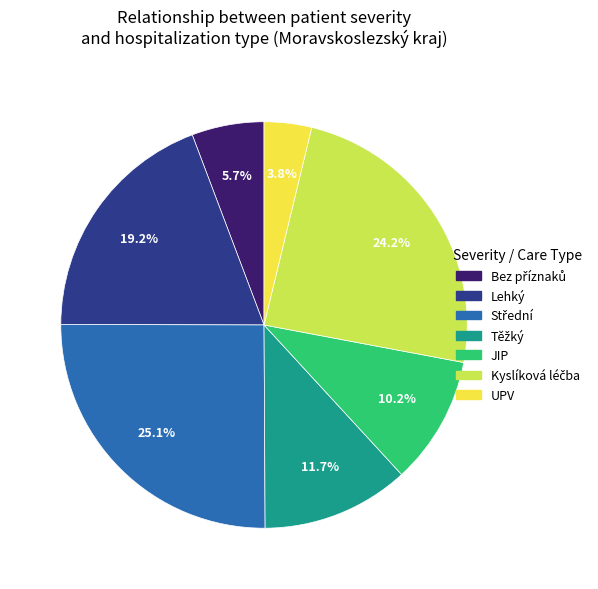

Is there a majority slice in this chart?

No